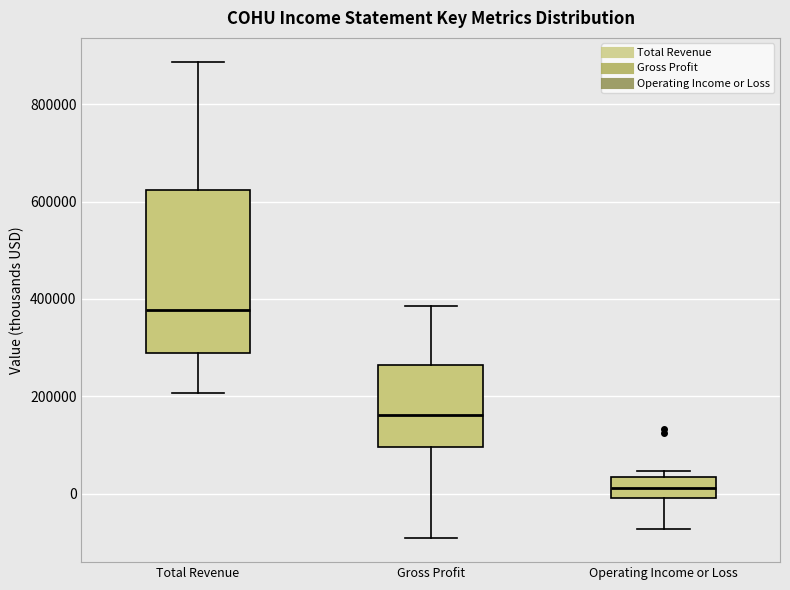

Reading left to right, transcribe this box plot: for each box, give where its median line is, the range the box spans, and where its two whiskers end, as read against the y-axis. The values are not printed on the chart, so give them approximately, as read against the axis.

Total Revenue: median 380000, box 280000 to 620000, whiskers 200000 to 880000
Gross Profit: median 160000, box 100000 to 260000, whiskers -100000 to 380000
Operating Income or Loss: median 20000, box 0 to 40000, whiskers -80000 to 40000 (just above the box's upper edge)